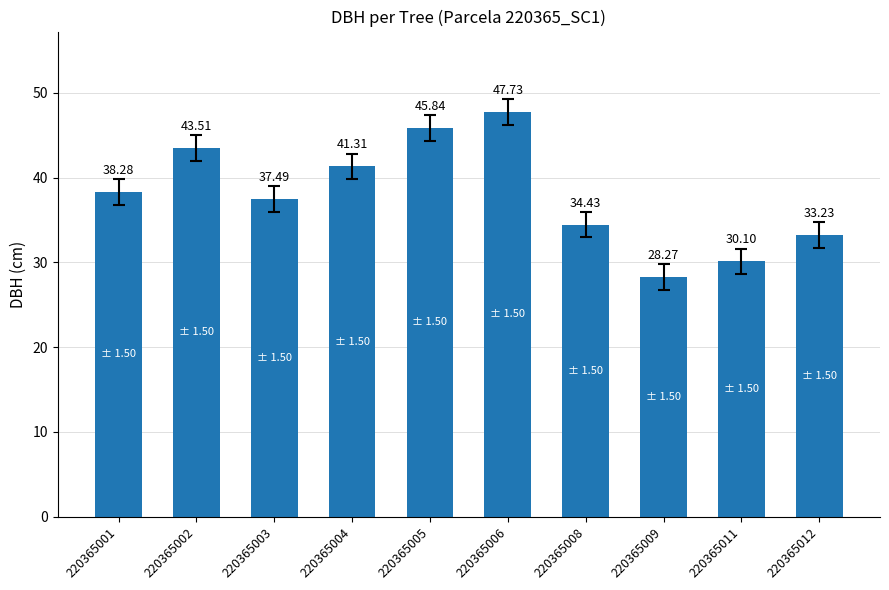

How many data points are above 38?

5